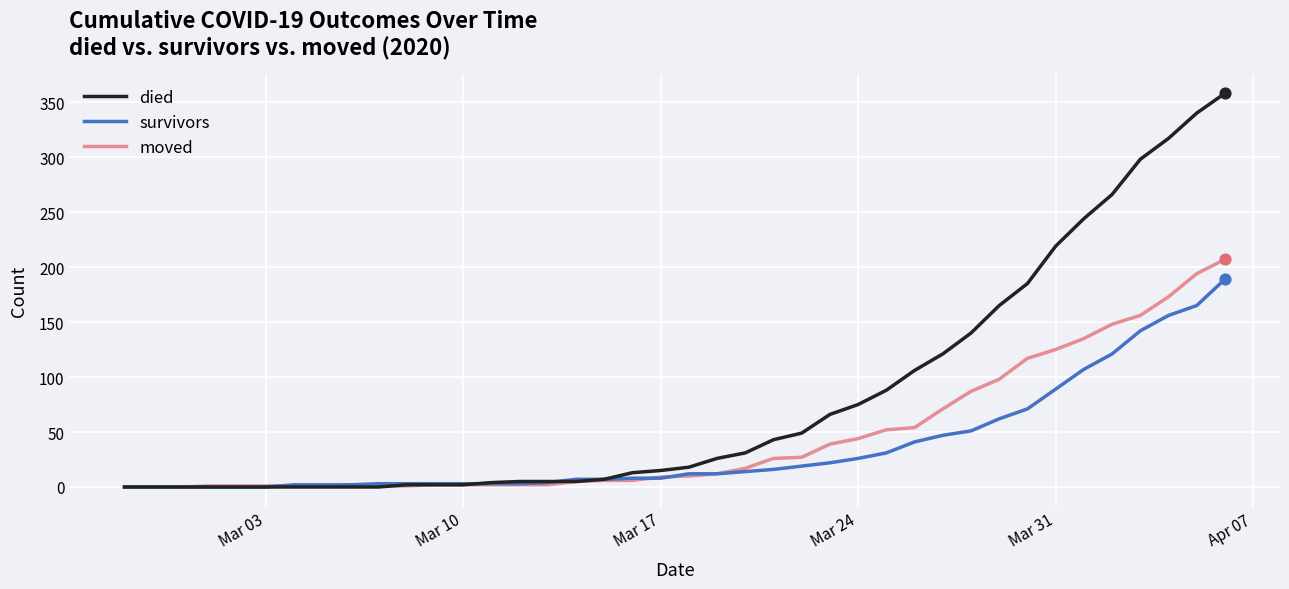

Which series has the widest spread of values?

died